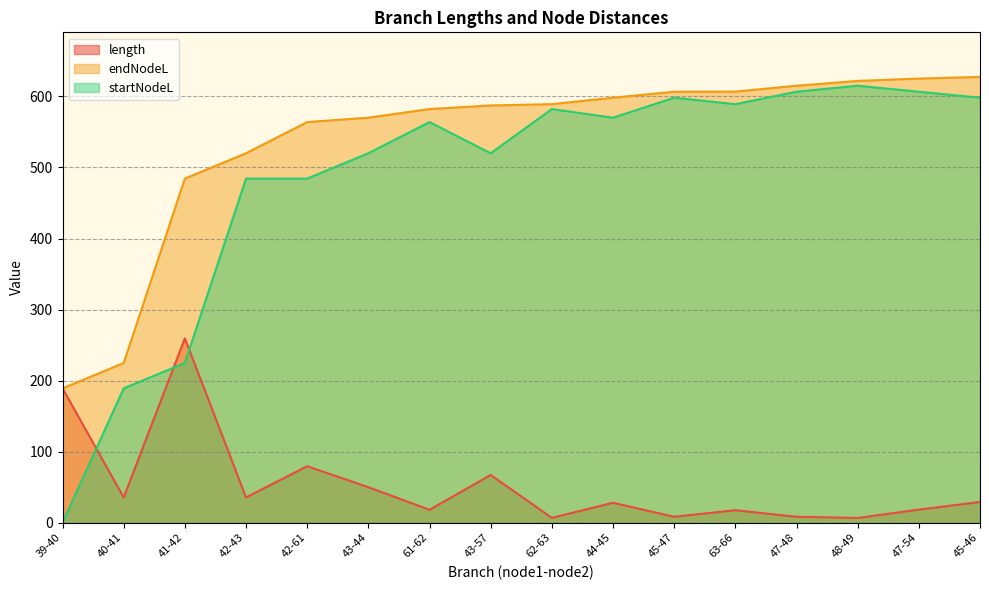

Is it true that endNodeL equals 621.8 at 48-49?

True